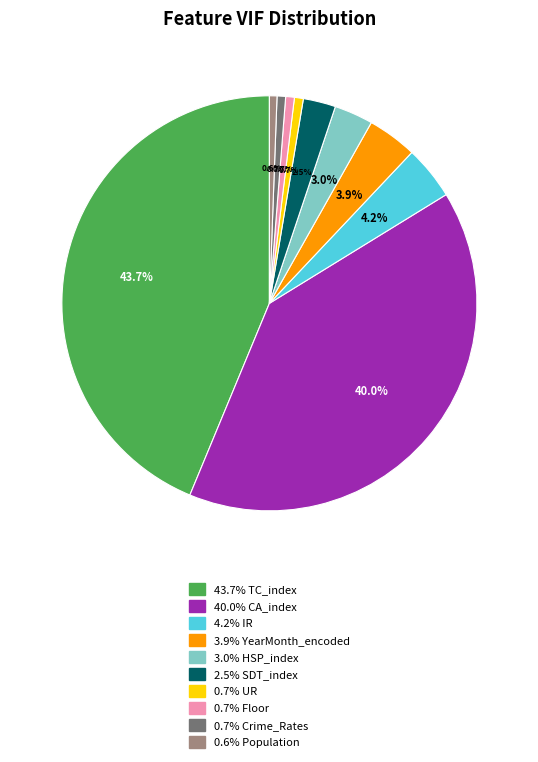

Does any single category account for the majority?

No